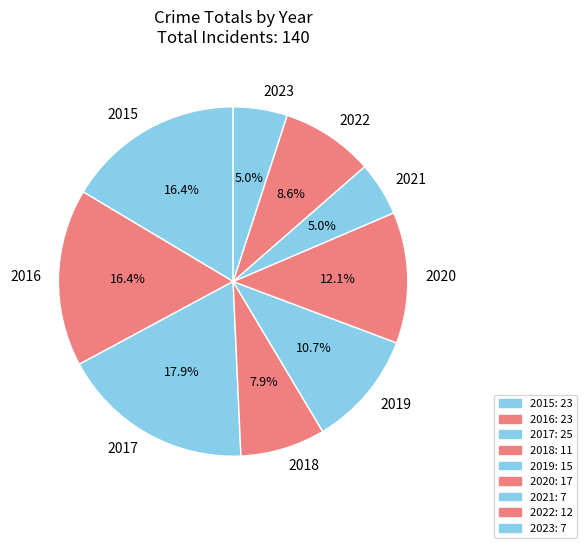

Does 2016 represent more than half of the total?

No